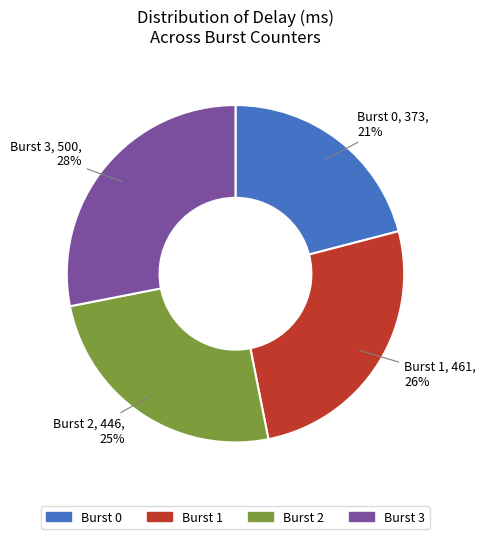

Is there a majority slice in this chart?

No